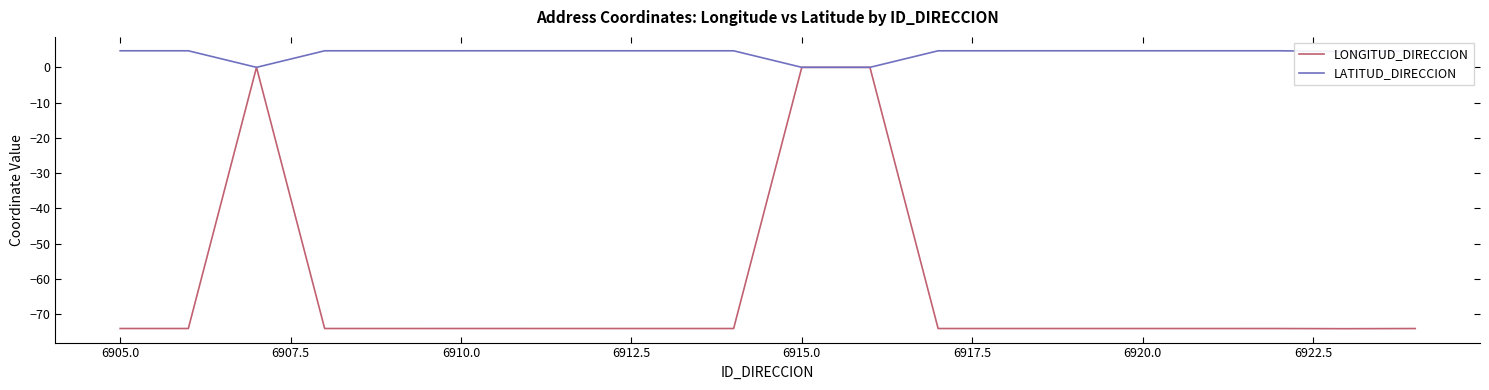

What is the maximum value shown in the chart?

4.7